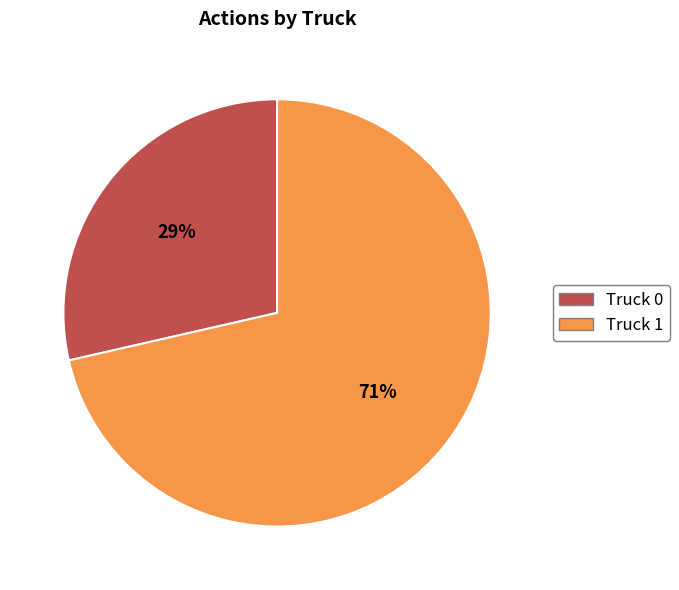

Which slice is the largest?

Truck 1